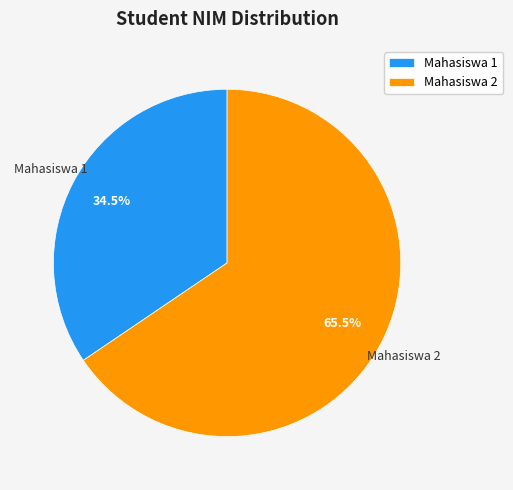

Rank the categories by value from highest to lowest.

Mahasiswa 2, Mahasiswa 1